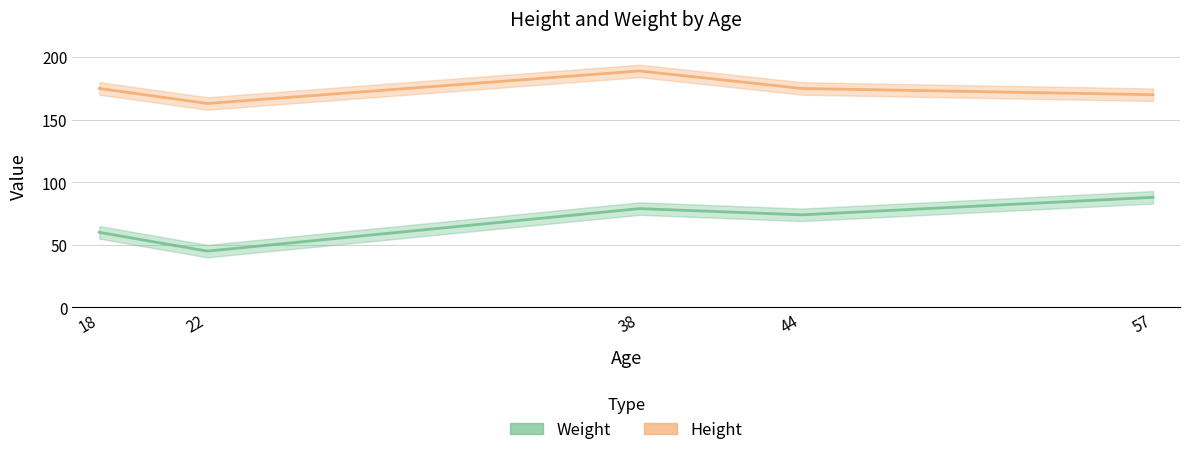

At which label is Weight closest to 66?

18